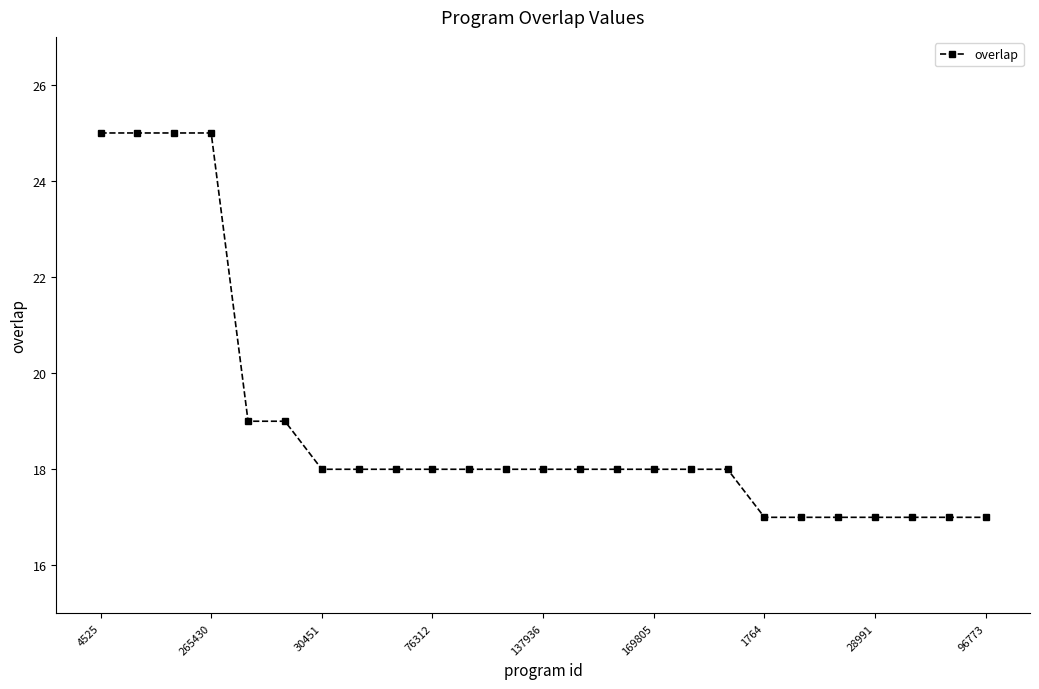

What is the minimum value shown in the chart?

17